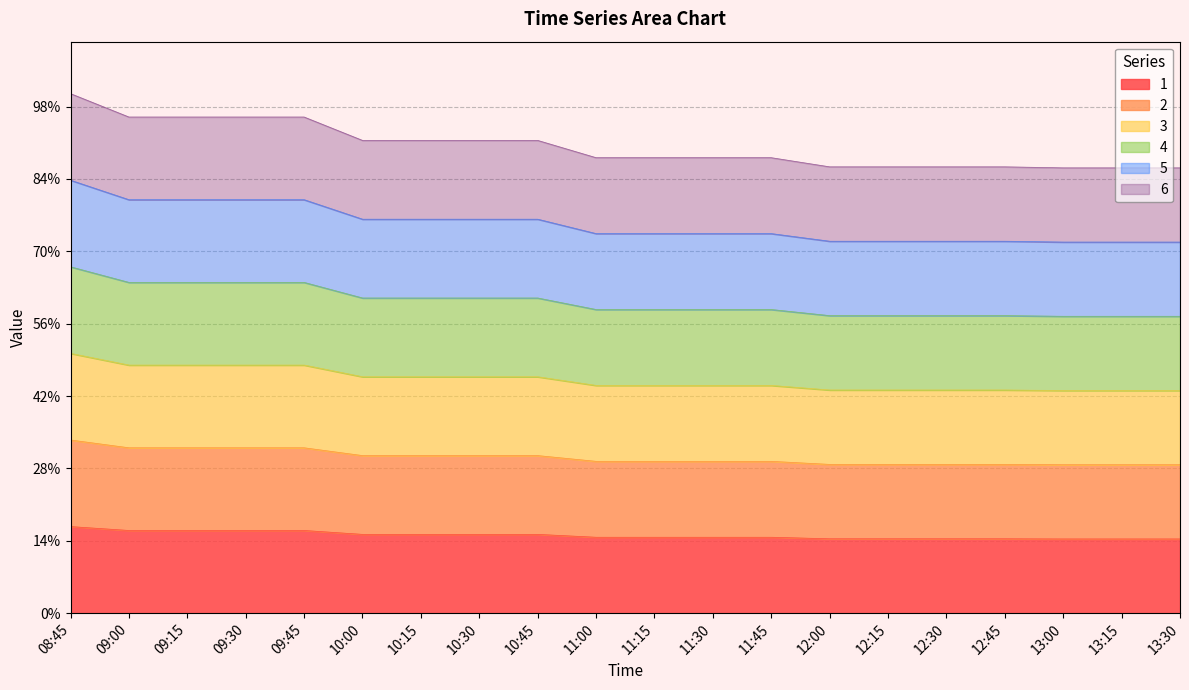

Does the chart display data point markers on the line(s)?

No